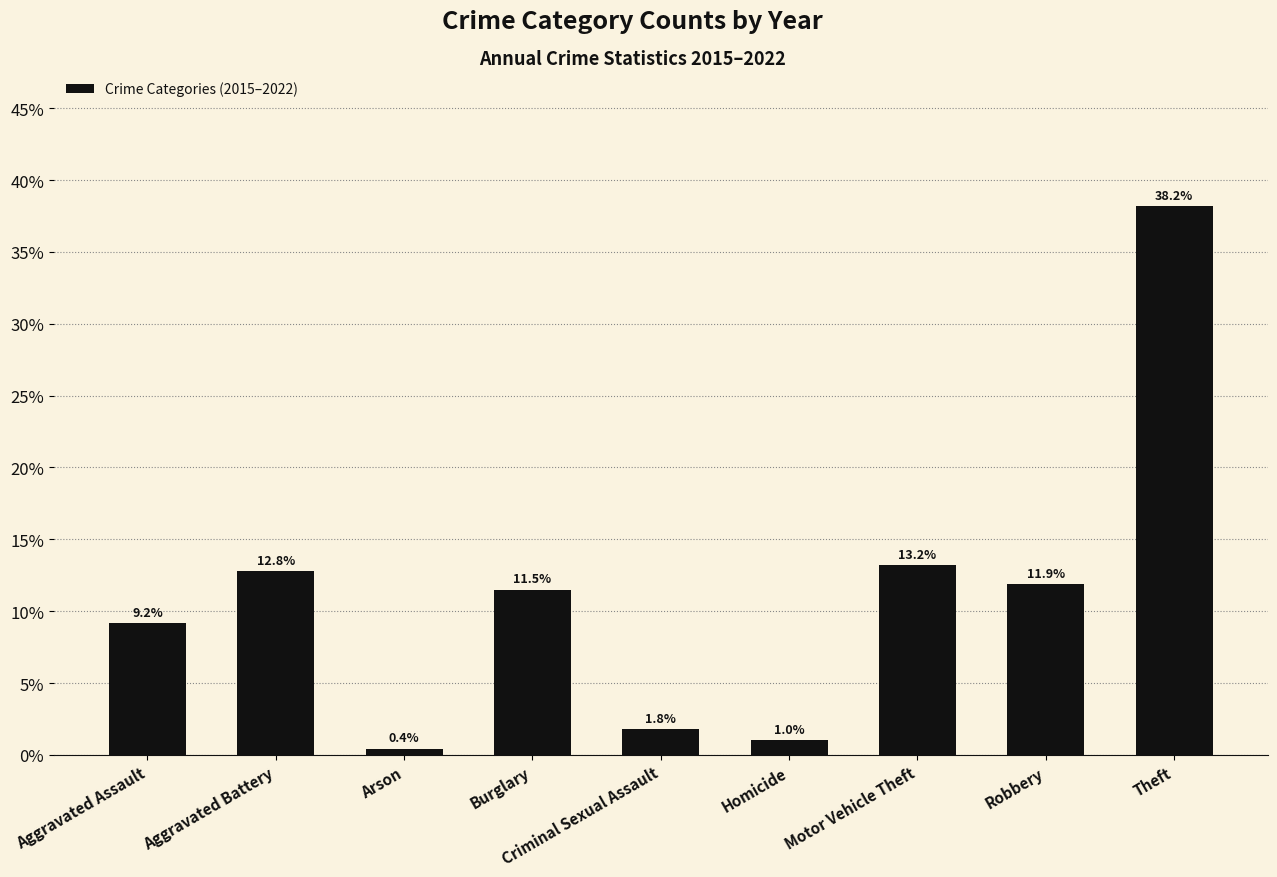

List the labels in order of value, largest first.

Theft, Motor Vehicle Theft, Aggravated Battery, Robbery, Burglary, Aggravated Assault, Criminal Sexual Assault, Homicide, Arson